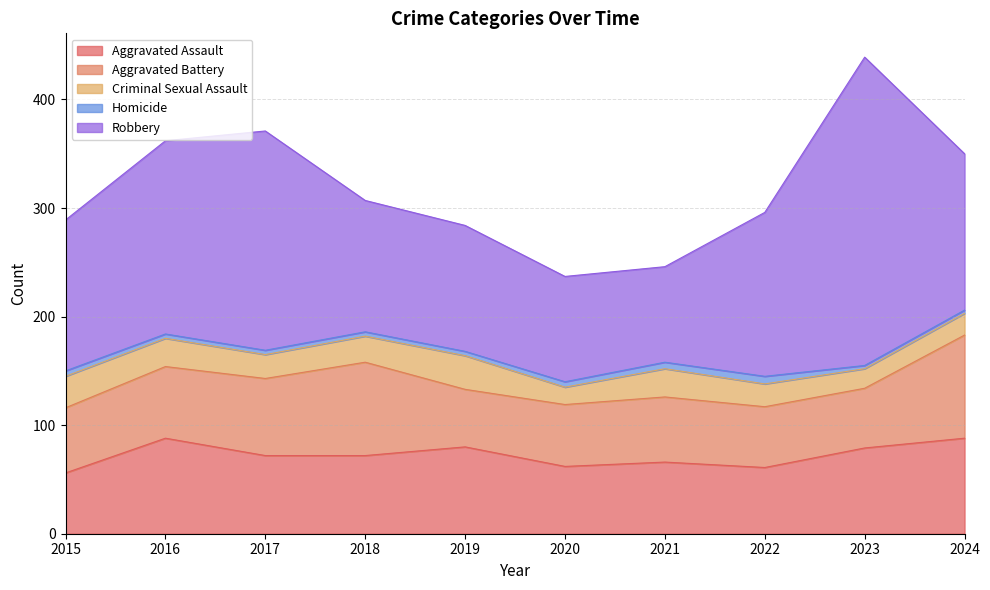

True or false: Homicide and Aggravated Assault cross at least once.

False